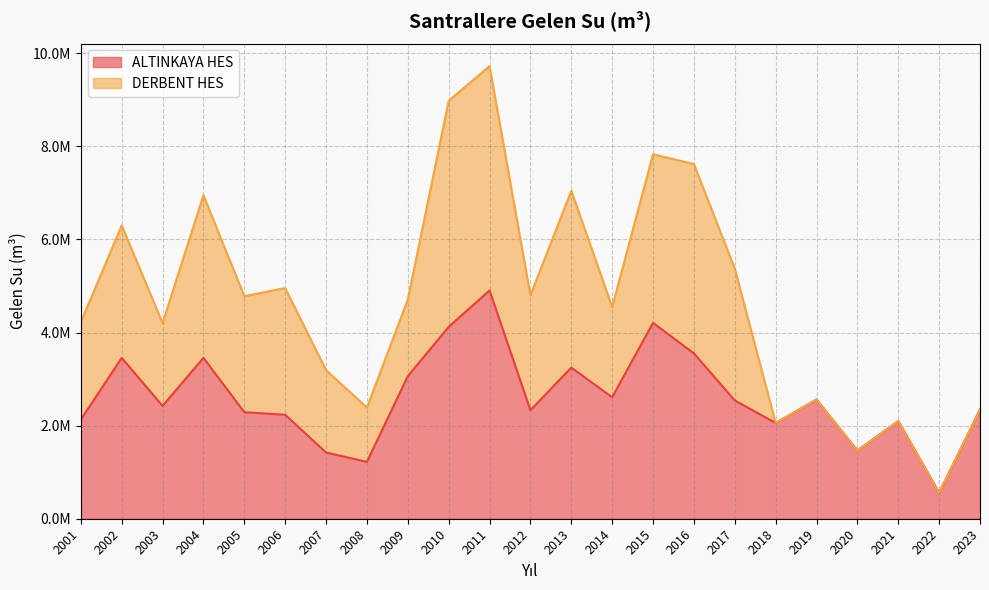

What is the greatest value displayed?

4903305.5